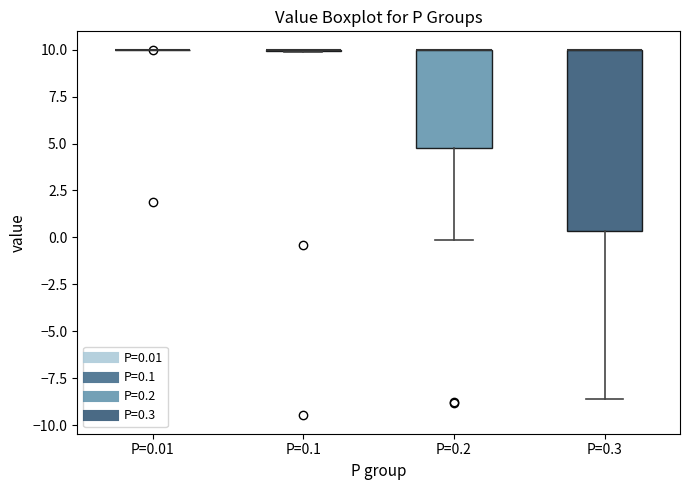

Which box is the tallest, from its lower edge to its upper edge?

P=0.3